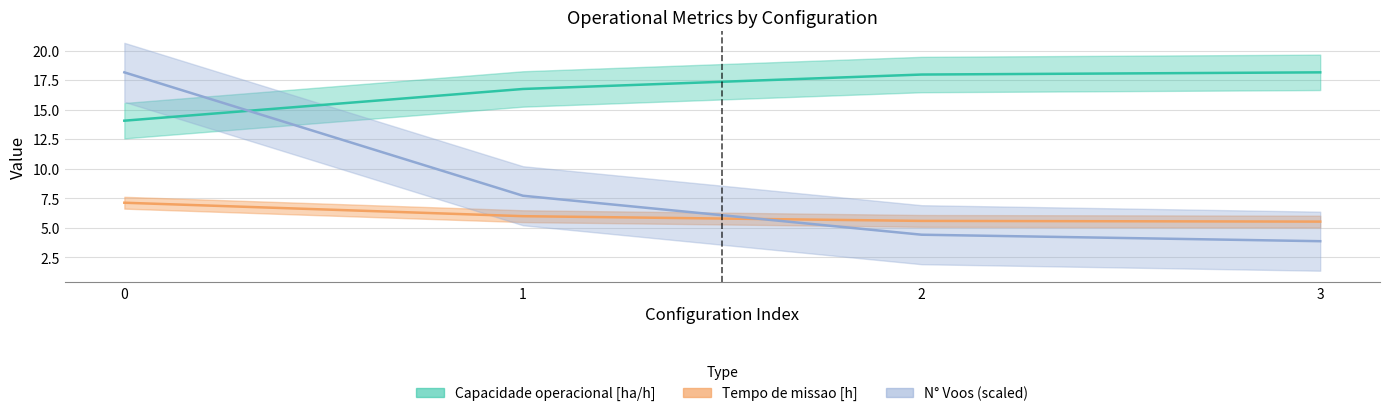

How many times do Tempo util [h] and Tempo de missao [h] cross each other?

1